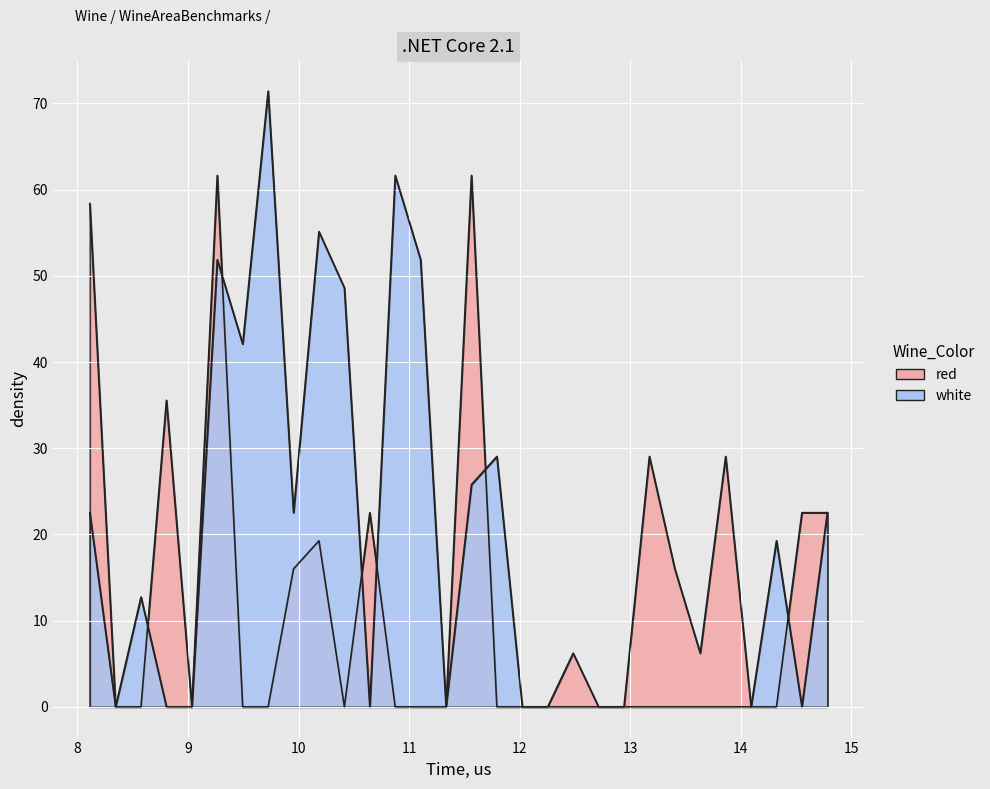

At which label is red closest to 30?

13.175